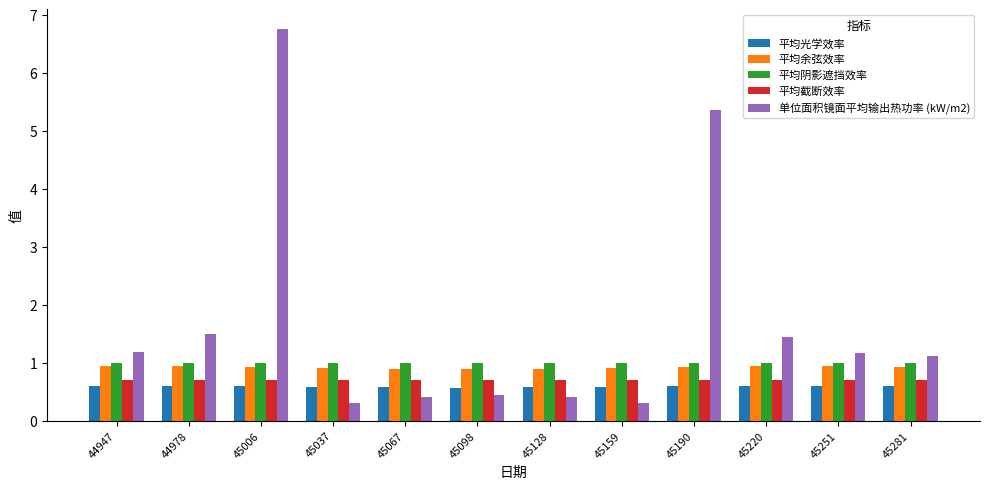

How many bars are there in each group?

5